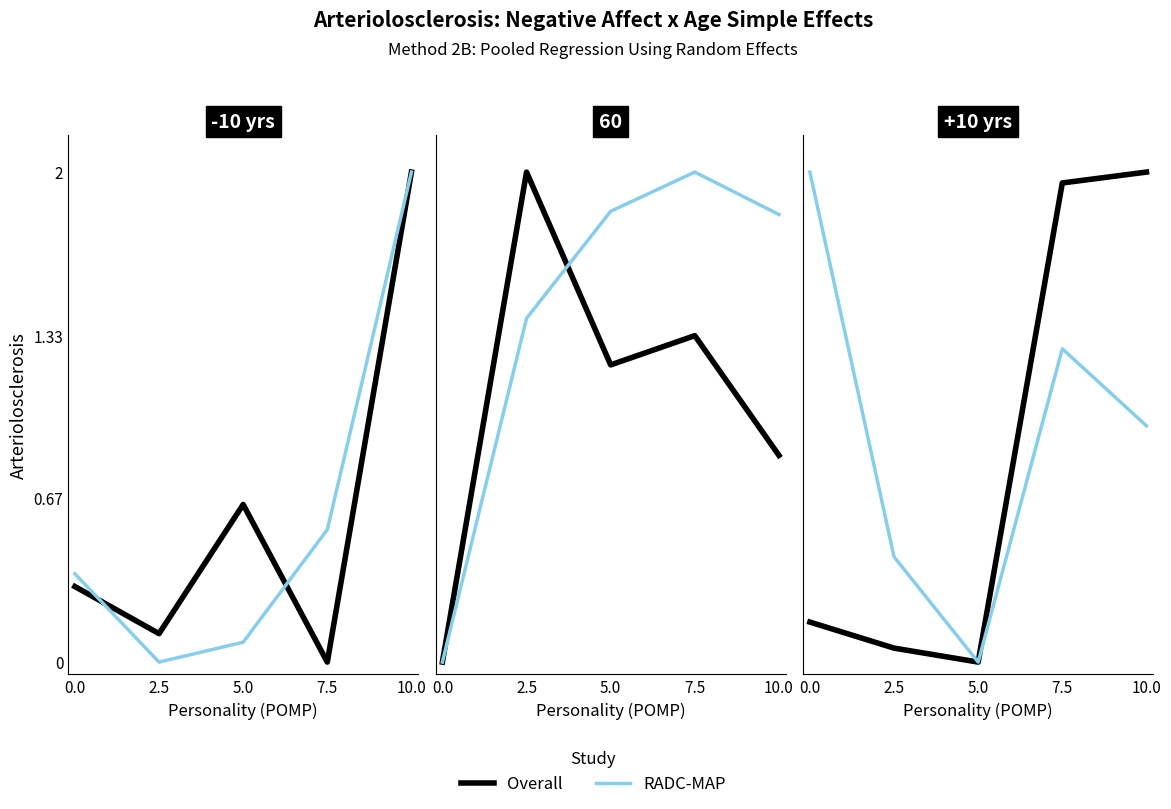

What is the difference between the maximum and minimum values in the RADC-MAP series?

2.0